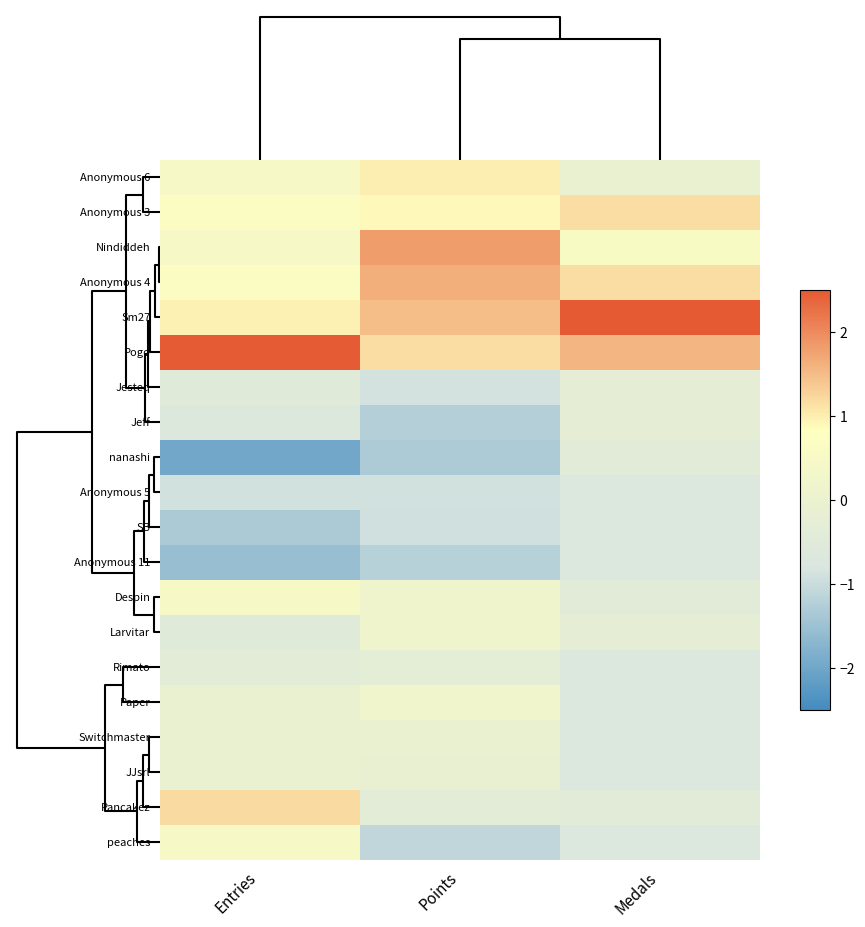

Reading left to right, what are all the values shown in this chart?

Anonymous 6: Entries=0.5	Points=1.0	Medals=-0.1
Anonymous 3: Entries=0.7	Points=0.9	Medals=1.2
Nindiddeh: Entries=0.5	Points=1.8	Medals=0.5
Anonymous 4: Entries=0.7	Points=1.6	Medals=1.2
Sm27: Entries=1.0	Points=1.5	Medals=3.2
Pogo: Entries=2.5	Points=1.2	Medals=1.6
Jesteq: Entries=-0.5	Points=-0.9	Medals=-0.3
Jeff: Entries=-0.6	Points=-1.2	Medals=-0.3
nanashi: Entries=-2.0	Points=-1.3	Medals=-0.5
Anonymous 5: Entries=-0.9	Points=-0.9	Medals=-0.7
SB: Entries=-1.3	Points=-0.9	Medals=-0.7
Anonymous 11: Entries=-1.5	Points=-1.2	Medals=-0.7
Despin: Entries=0.5	Points=0.1	Medals=-0.5
Larvitar: Entries=-0.5	Points=0.2	Medals=-0.3
Rimato: Entries=-0.4	Points=-0.3	Medals=-0.7
Paper: Entries=-0.0	Points=0.2	Medals=-0.7
Switchmaster: Entries=-0.0	Points=-0.1	Medals=-0.7
JJsrl: Entries=-0.0	Points=-0.1	Medals=-0.7
Pancakez: Entries=1.2	Points=-0.4	Medals=-0.5
peaches: Entries=0.5	Points=-1.1	Medals=-0.7